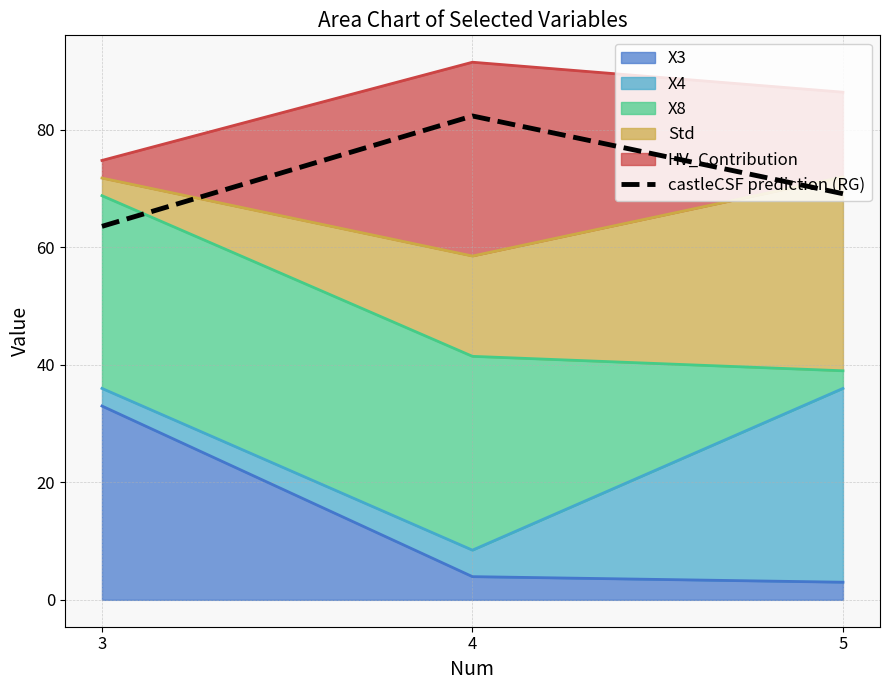

Rank the categories by value from lowest to highest.

3, 5, 4